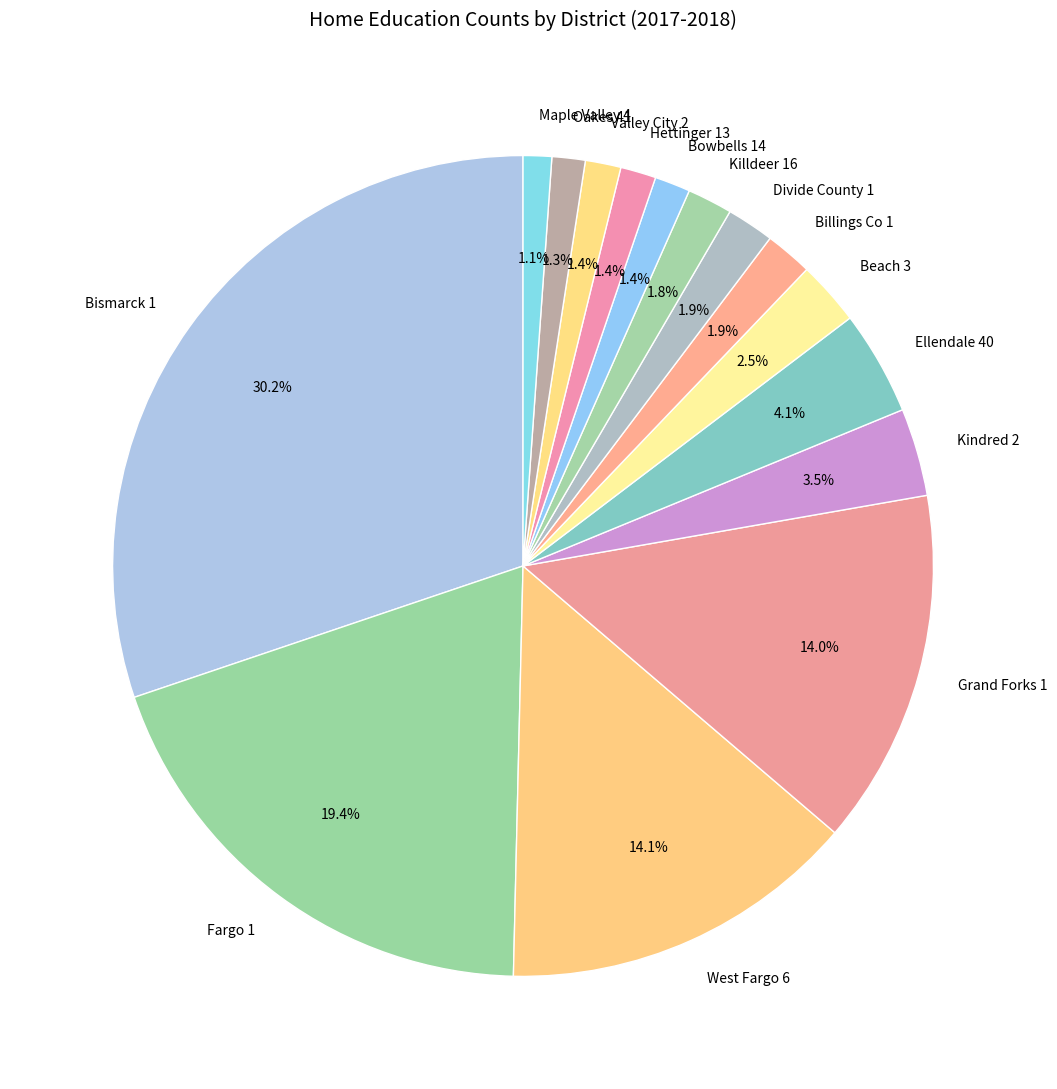

Does Maple Valley 4 account for over 50% of the chart?

No